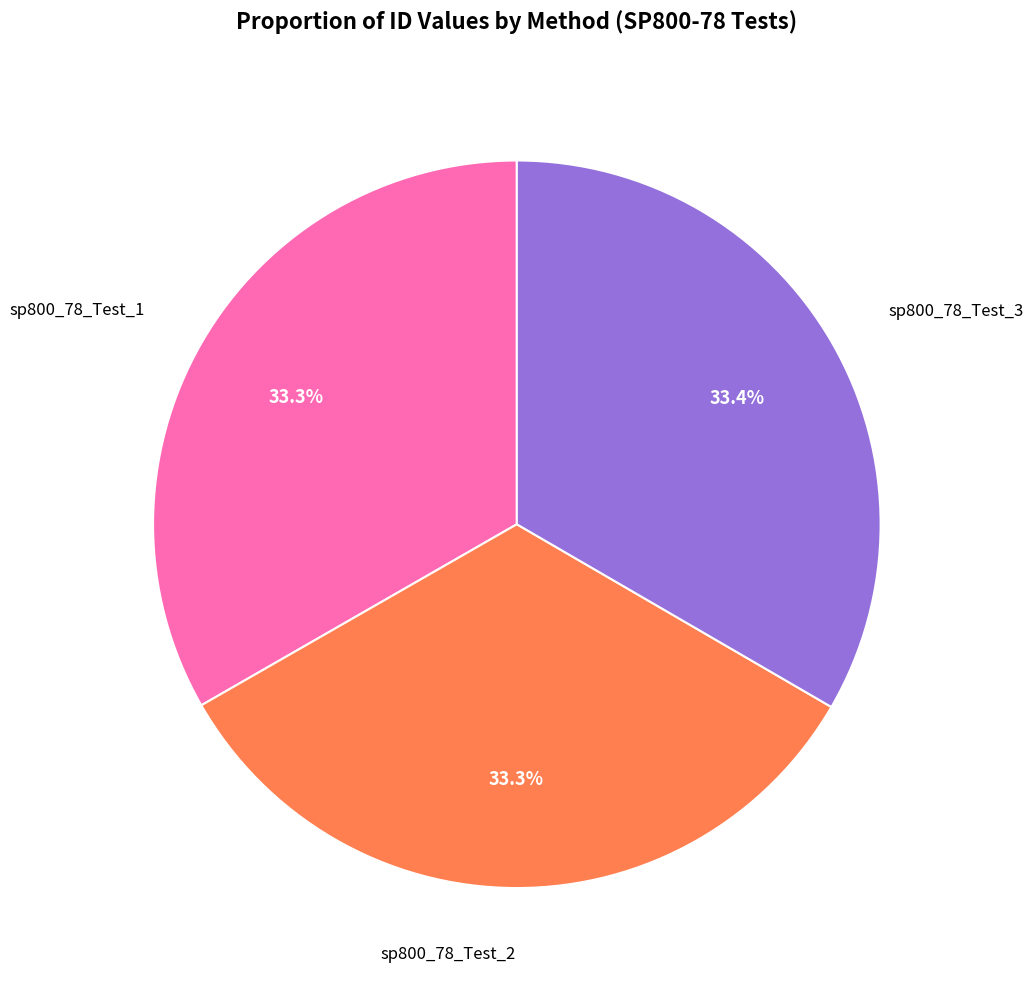

Does any single category account for the majority?

No